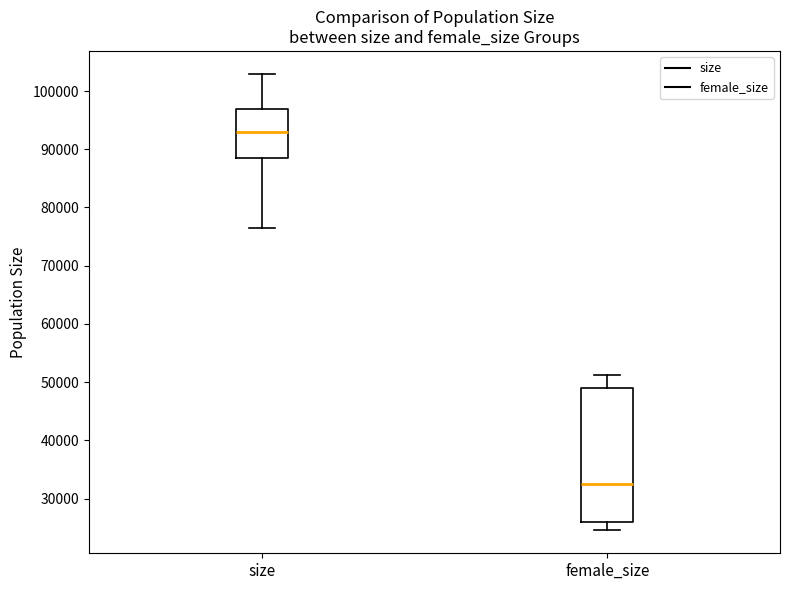

Which box is the tallest, from its lower edge to its upper edge?

female_size